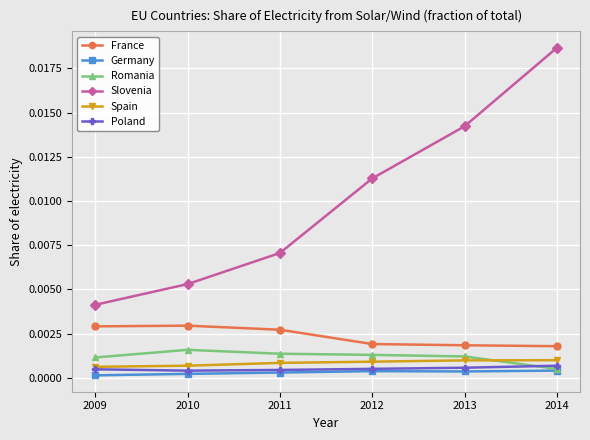

Between 2012 and 2013, which series saw the biggest shift?

Slovenia